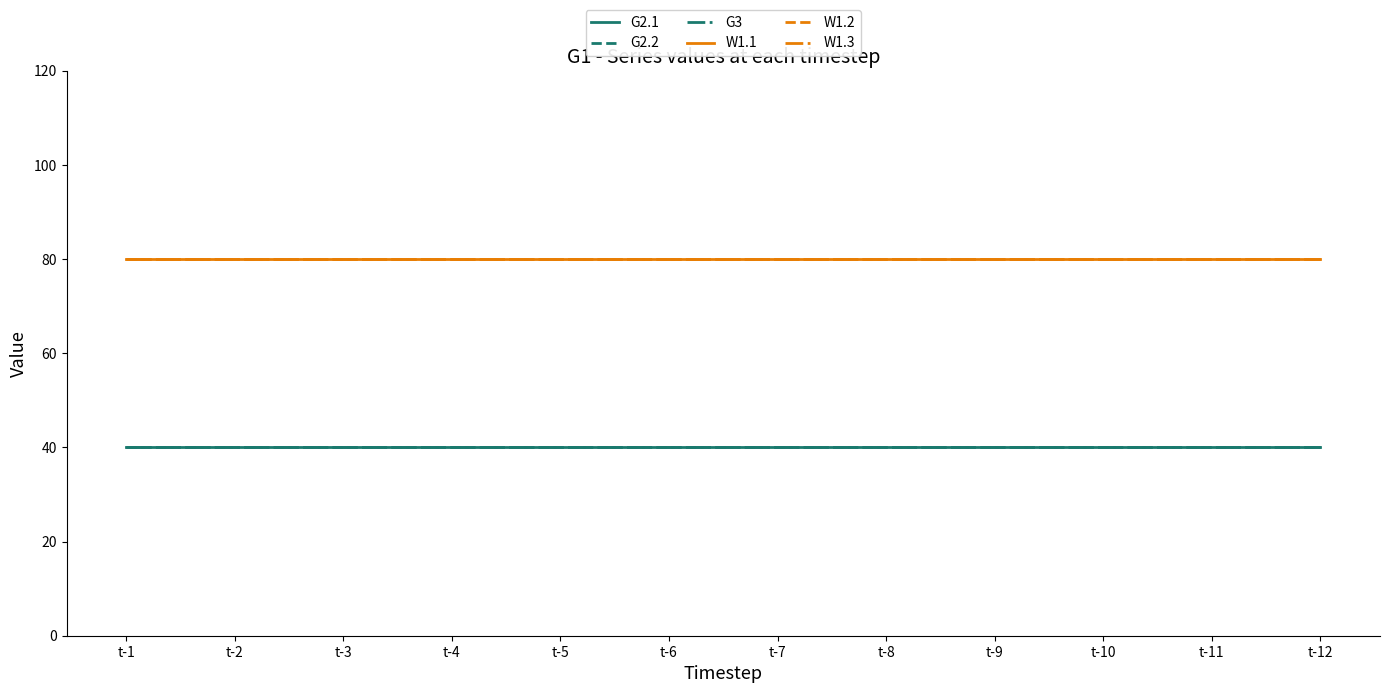

At which category is the sum across all series the highest?

t-1